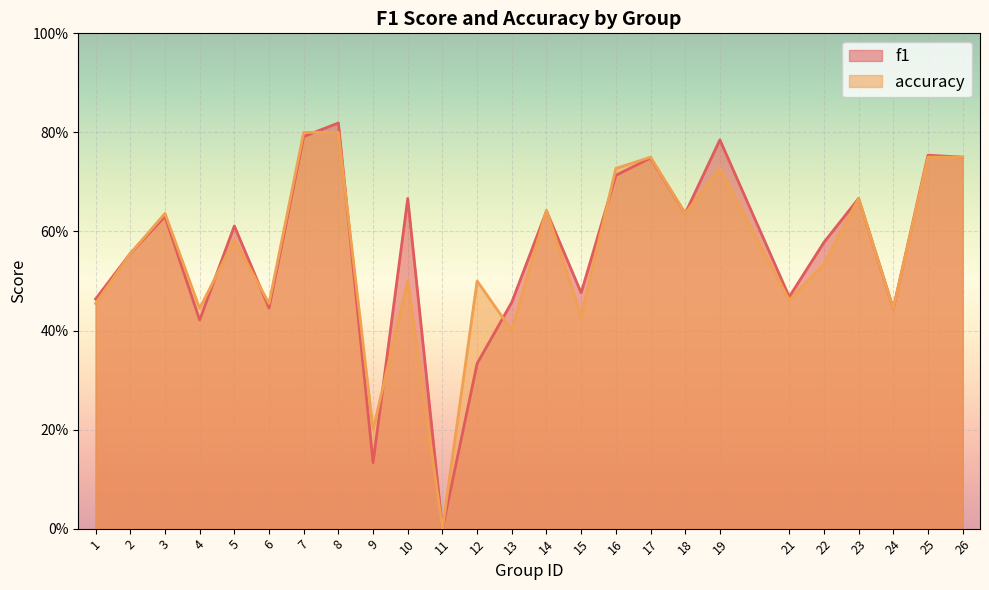

List the series in order of their peak value, highest first.

f1, accuracy